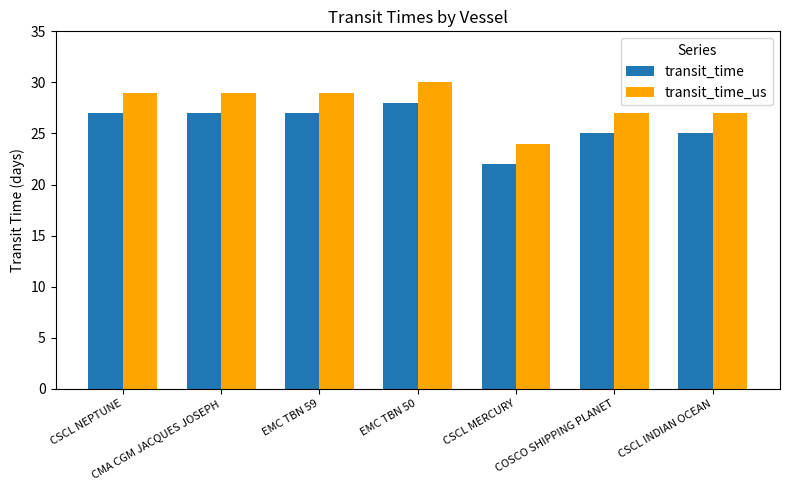

Reading left to right, transcribe all the data shown in this chart.

transit_time: CSCL NEPTUNE=27	CMA CGM JACQUES JOSEPH=27	EMC TBN 59=27	EMC TBN 50=28	CSCL MERCURY=22	COSCO SHIPPING PLANET=25	CSCL INDIAN OCEAN=25
transit_time_us: CSCL NEPTUNE=29	CMA CGM JACQUES JOSEPH=29	EMC TBN 59=29	EMC TBN 50=30	CSCL MERCURY=24	COSCO SHIPPING PLANET=27	CSCL INDIAN OCEAN=27